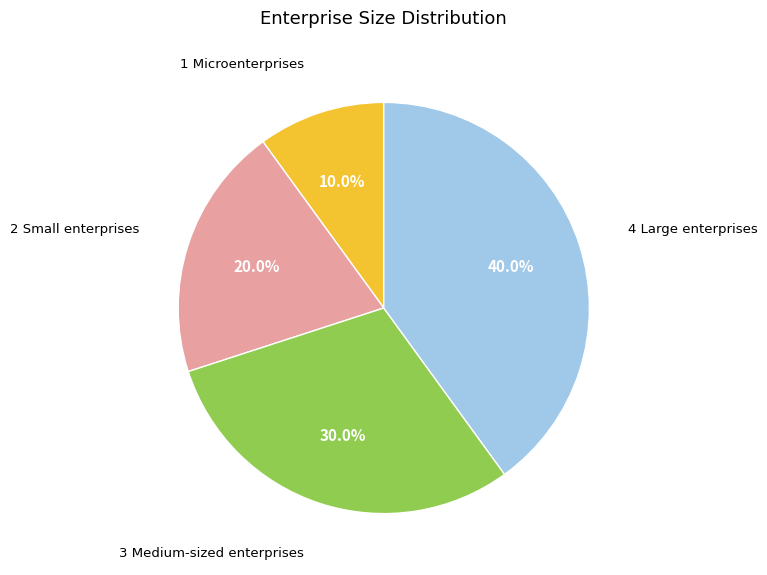

Is there any slice that represents more than half of the pie?

No